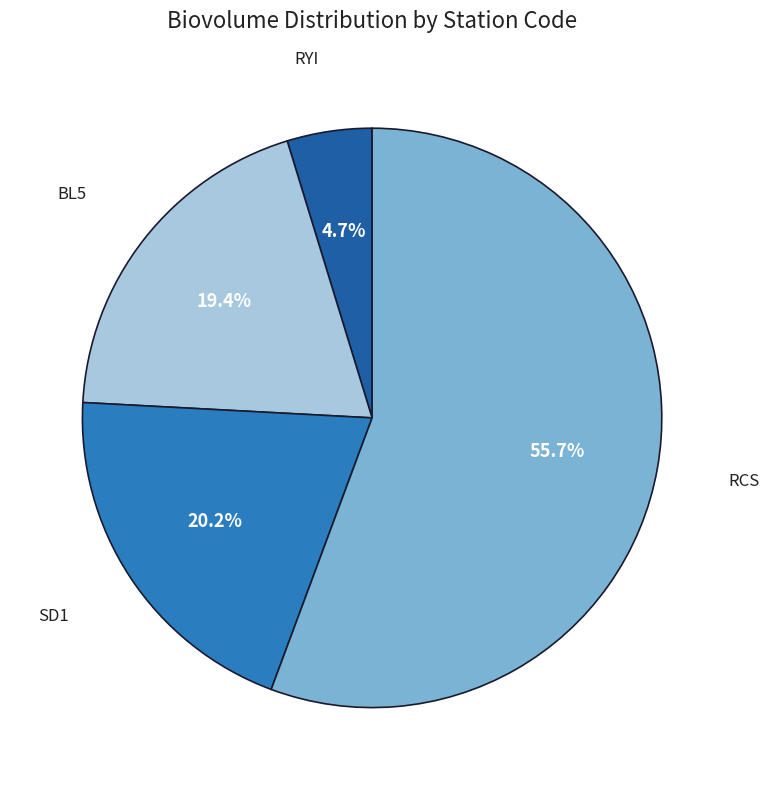

How many segments does this pie chart have?

4